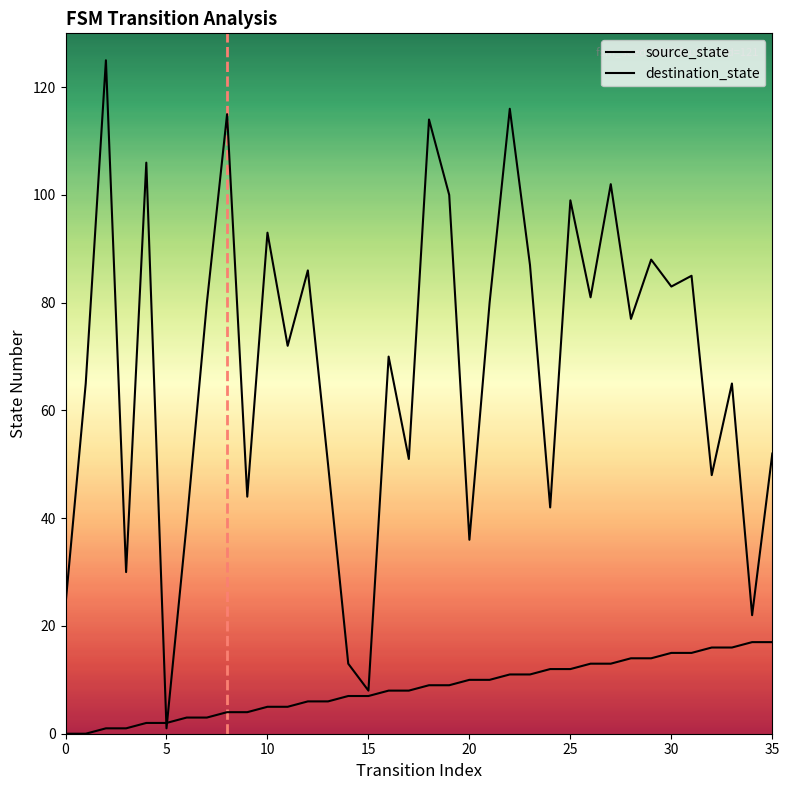

List the series in order of their overall mean, highest first.

destination_state, source_state